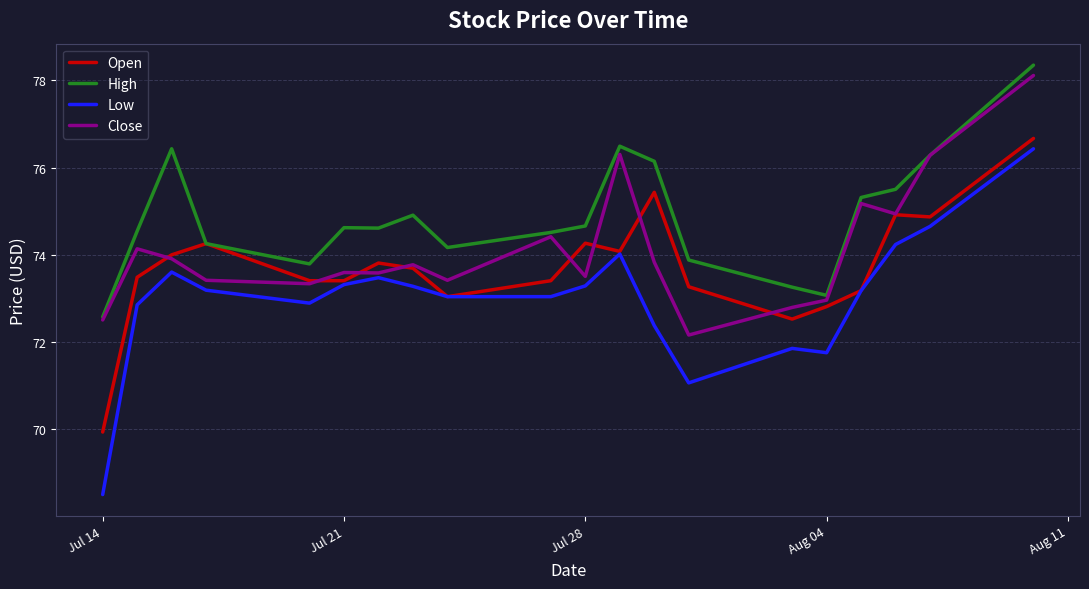

What is the smallest value displayed?

68.5